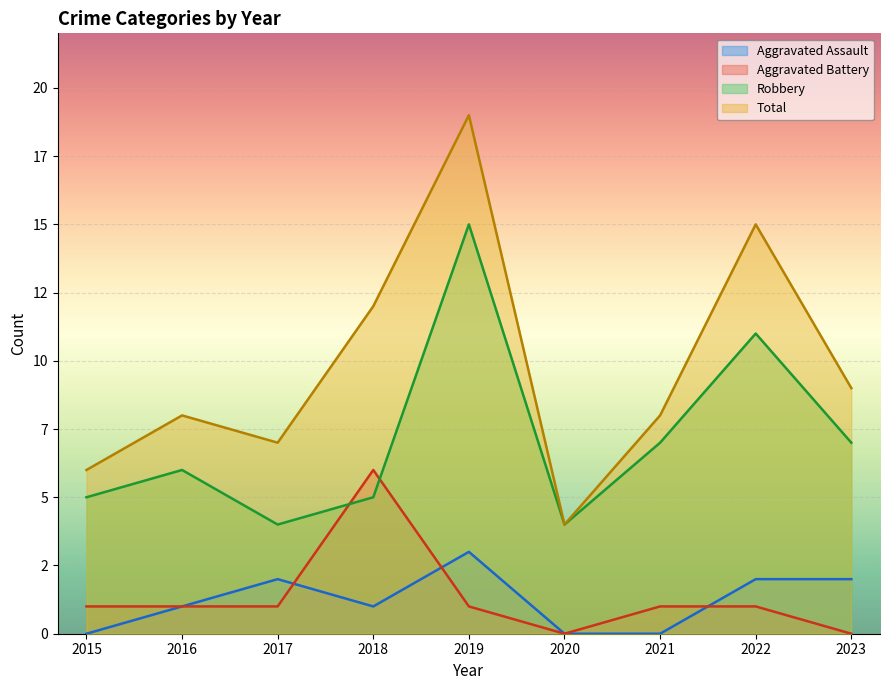

Reading left to right, transcribe all the data shown in this chart.

Aggravated Assault: 2015=0	2016=1	2017=2	2018=1	2019=3	2020=0	2021=0	2022=2	2023=2
Aggravated Battery: 2015=1	2016=1	2017=1	2018=6	2019=1	2020=0	2021=1	2022=1	2023=0
Robbery: 2015=5	2016=6	2017=4	2018=5	2019=15	2020=4	2021=7	2022=11	2023=7
Total: 2015=6	2016=8	2017=7	2018=12	2019=19	2020=4	2021=8	2022=15	2023=9